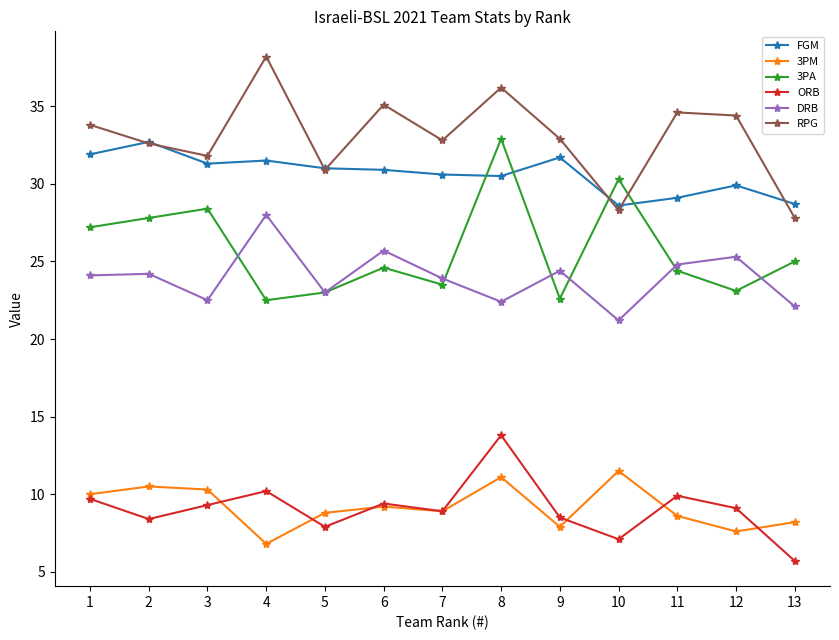

At which category is the sum across all series the highest?

8